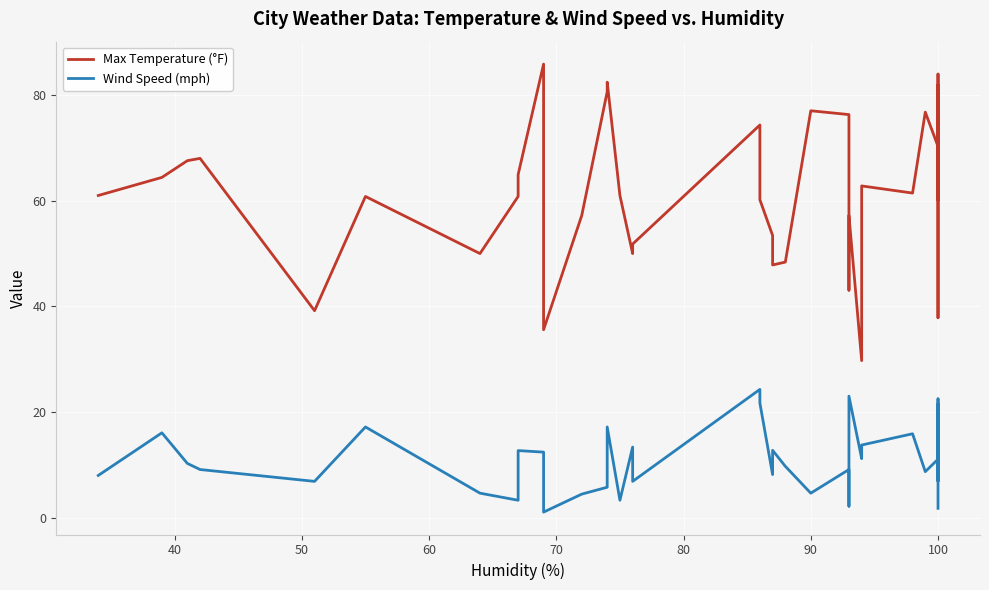

True or false: Max Temperature (°F) has more than 1 points higher than both neighbors.

True